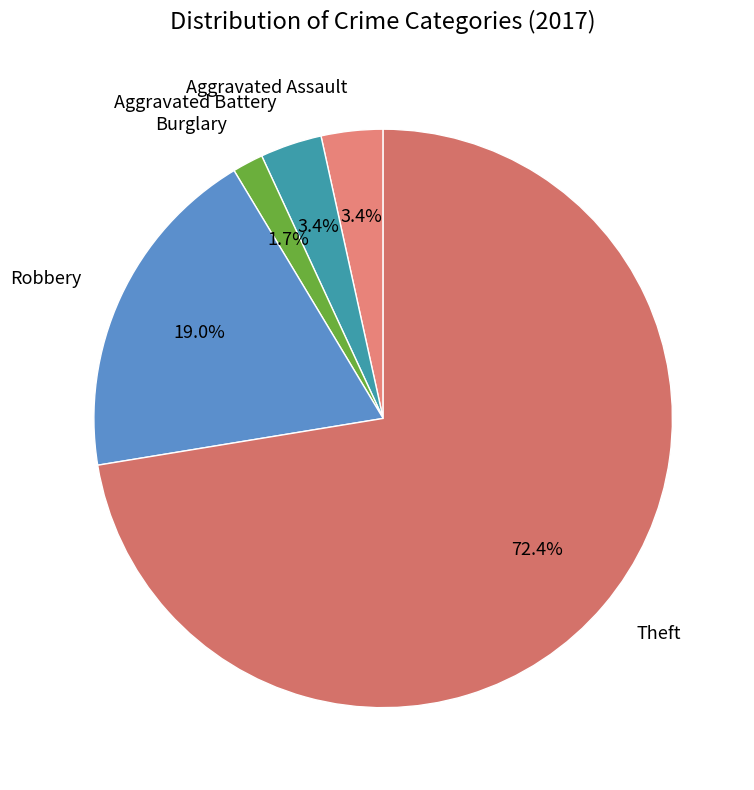

Between Robbery and Burglary, which is larger?

Robbery